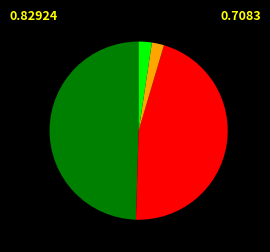

Is there a majority slice in this chart?

No